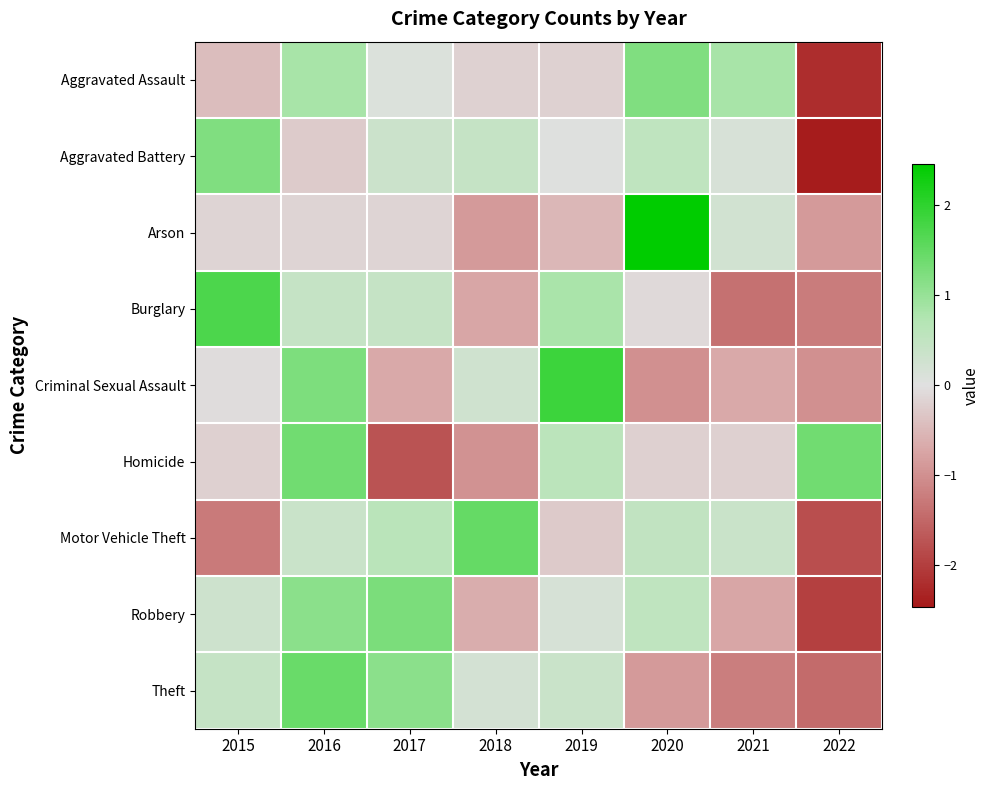

Reading left to right, list all the values displayed in this chart.

Aggravated Assault: 2015=-0.4	2016=0.8	2017=0.1	2018=-0.2	2019=-0.2	2020=1.2	2021=0.8	2022=-2.2
Aggravated Battery: 2015=1.2	2016=-0.3	2017=0.3	2018=0.4	2019=0.0	2020=0.5	2021=0.1	2022=-2.4
Arson: 2015=-0.1	2016=-0.1	2017=-0.1	2018=-0.9	2019=-0.5	2020=2.5	2021=0.2	2022=-0.9
Burglary: 2015=1.7	2016=0.4	2017=0.4	2018=-0.7	2019=0.8	2020=-0.1	2021=-1.4	2022=-1.2
Criminal Sexual Assault: 2015=-0.0	2016=1.2	2017=-0.7	2018=0.3	2019=1.9	2020=-1.0	2021=-0.7	2022=-1.0
Homicide: 2015=-0.2	2016=1.3	2017=-1.7	2018=-1.0	2019=0.6	2020=-0.2	2021=-0.2	2022=1.3
Motor Vehicle Theft: 2015=-1.3	2016=0.4	2017=0.6	2018=1.5	2019=-0.3	2020=0.5	2021=0.4	2022=-1.8
Robbery: 2015=0.3	2016=1.1	2017=1.3	2018=-0.6	2019=0.2	2020=0.5	2021=-0.7	2022=-2.0
Theft: 2015=0.4	2016=1.4	2017=1.1	2018=0.2	2019=0.4	2020=-0.9	2021=-1.2	2022=-1.5